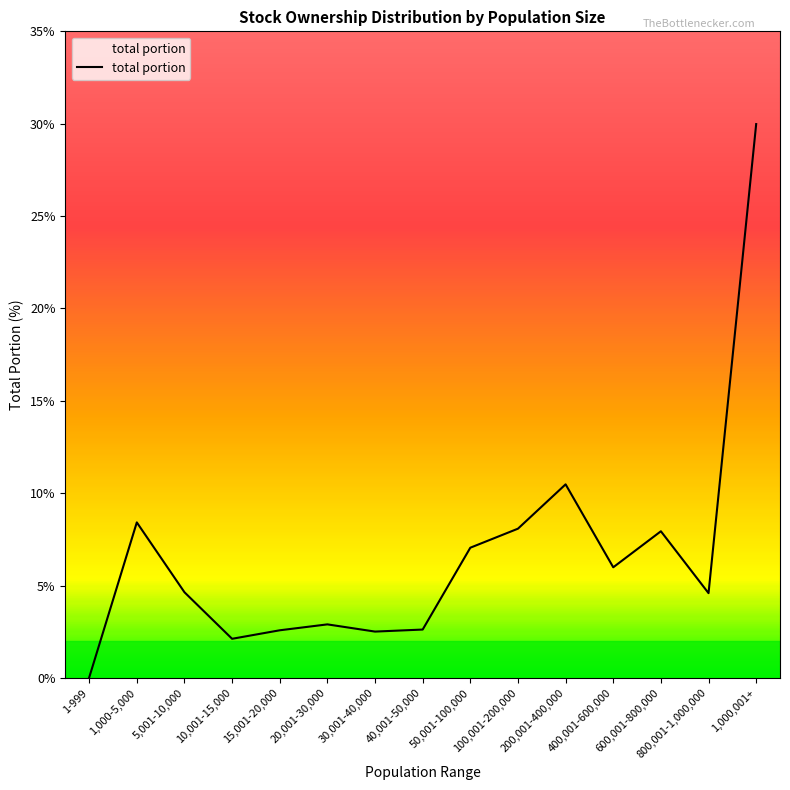

At which category does the data reach its first local valley?

10,001-15,000